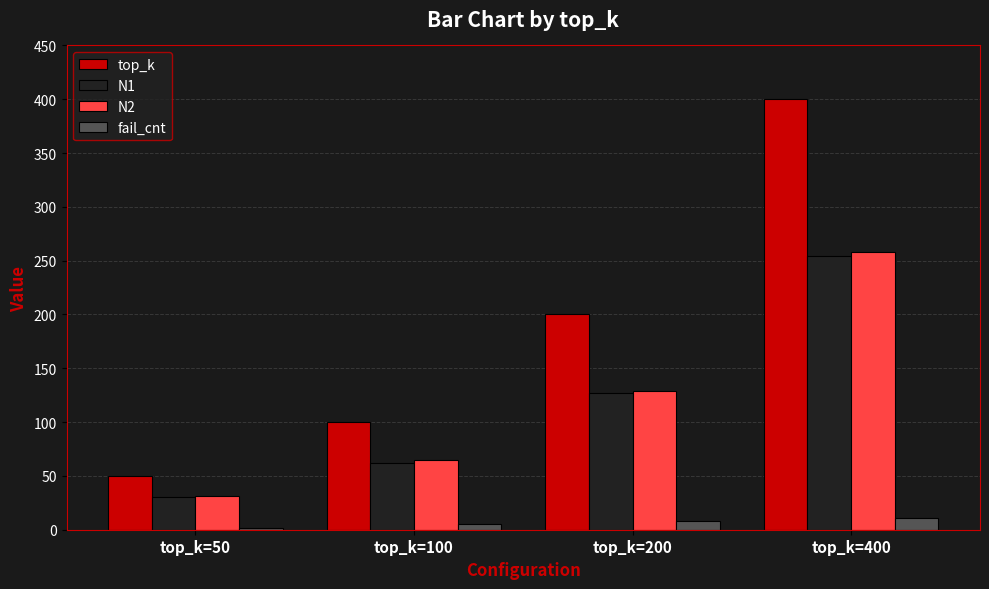

How many bars are there in each group?

4